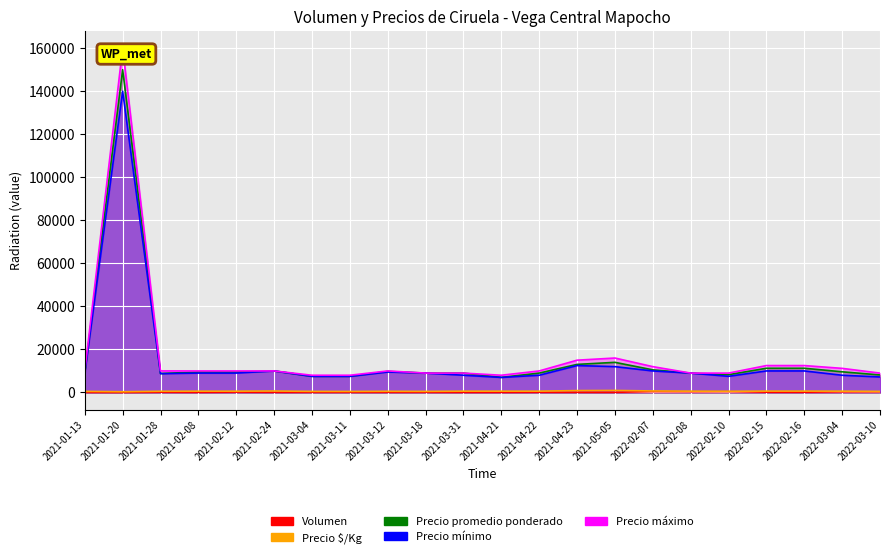

What are all the series names shown in the legend?

Volumen, Precio $/Kg, Precio promedio ponderado, Precio mínimo, Precio máximo